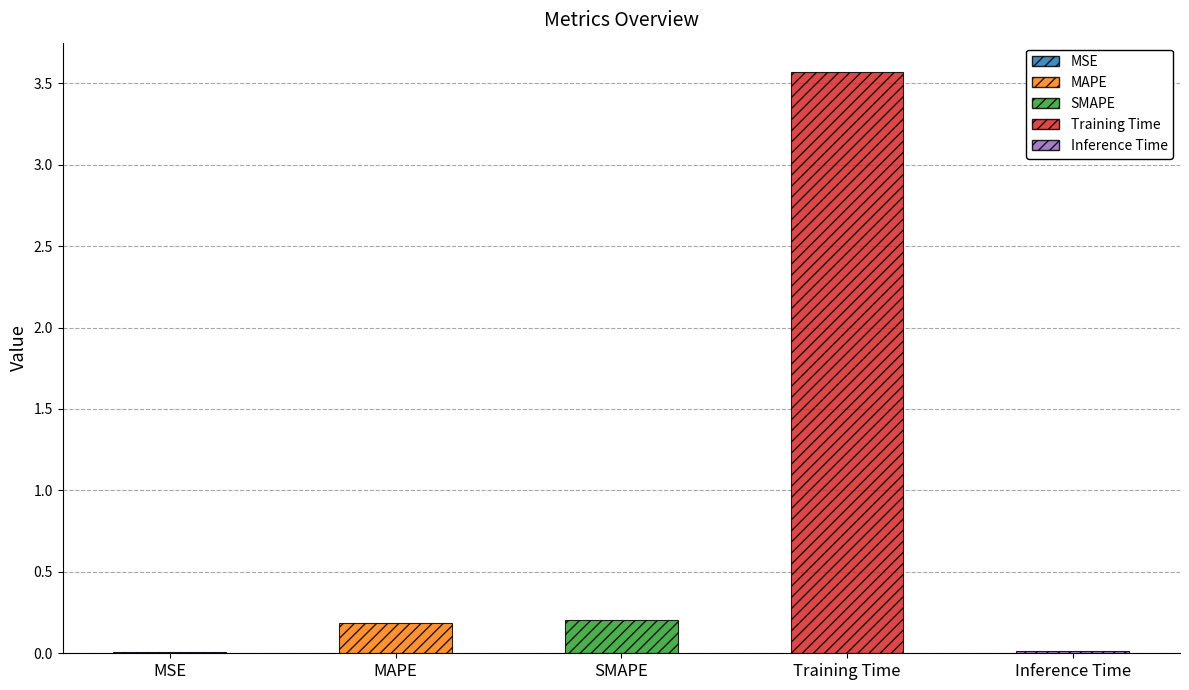

Are the bars grouped side by side (vs. stacked)?

No